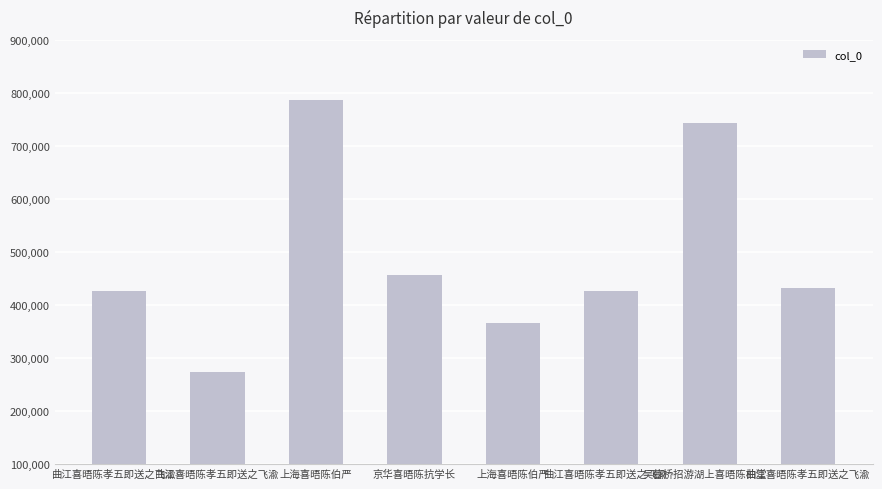

What value does the data have at 上海喜晤陈伯严?

365538